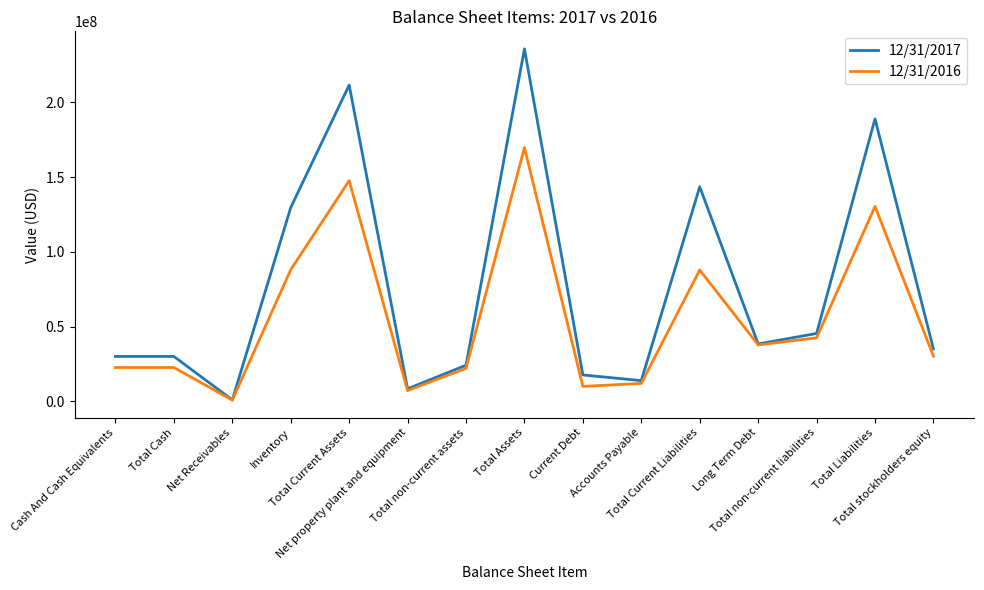

The value of 12/31/2017 at Total non-current assets is 16306029. True or false?

False